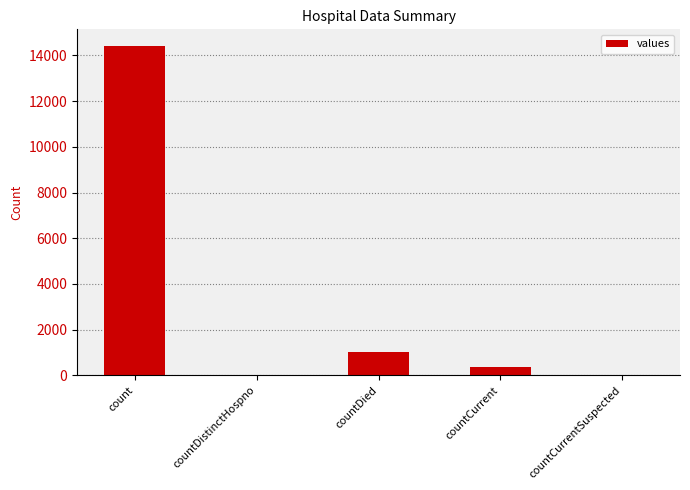

Read the value at countDied, to the nearest 10.

1030